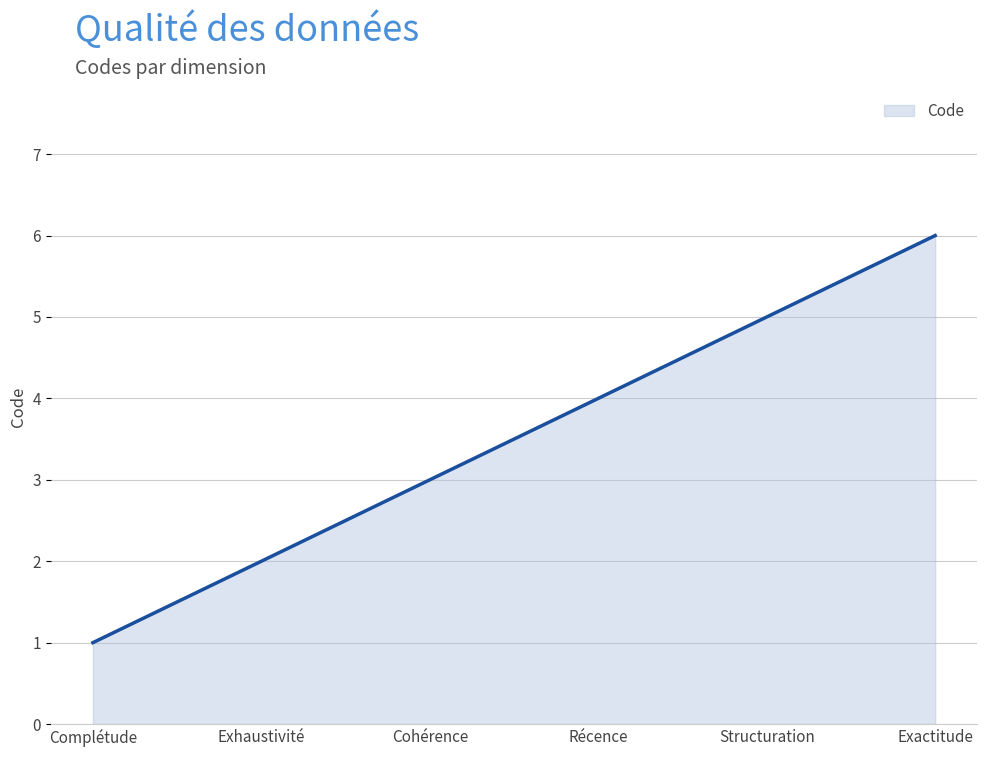

What position from the right is Structuration?

2